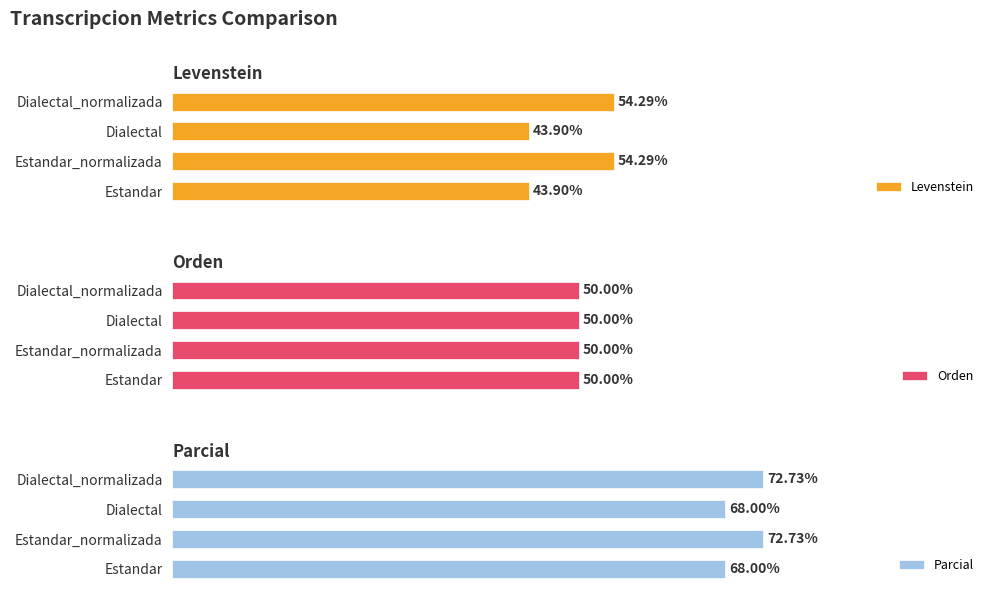

At how many categories does at least one series exceed 56?

4